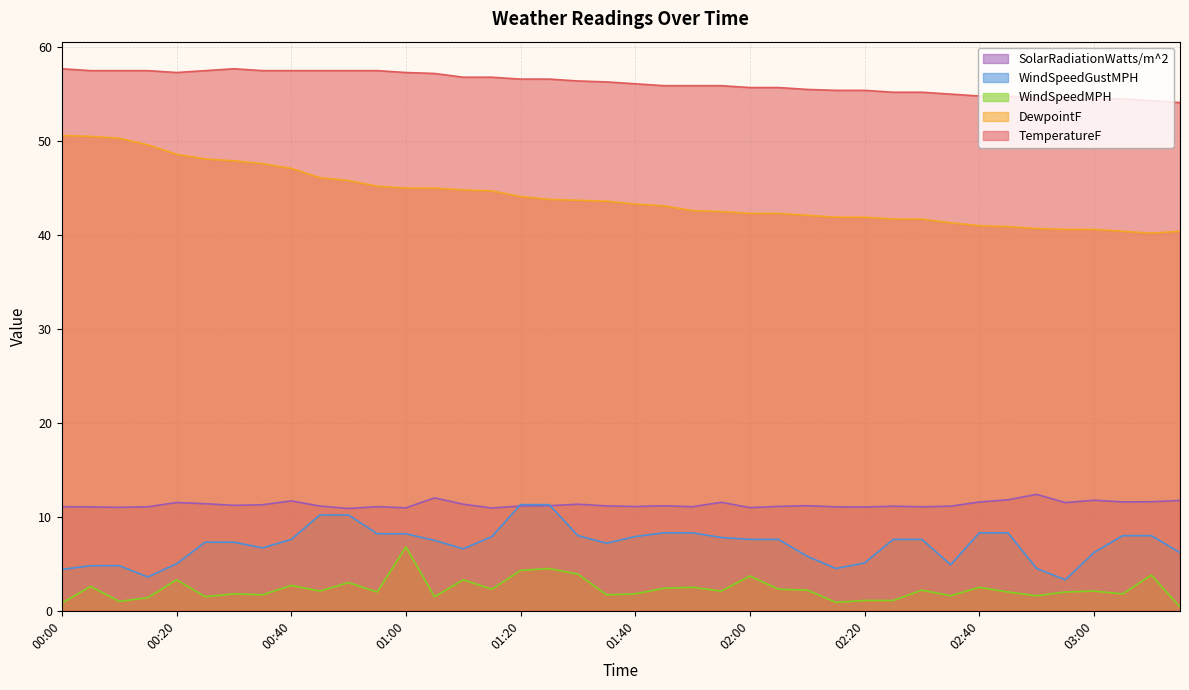

The WindSpeedGustMPH series shows 5.0 at 00:40. True or false?

False